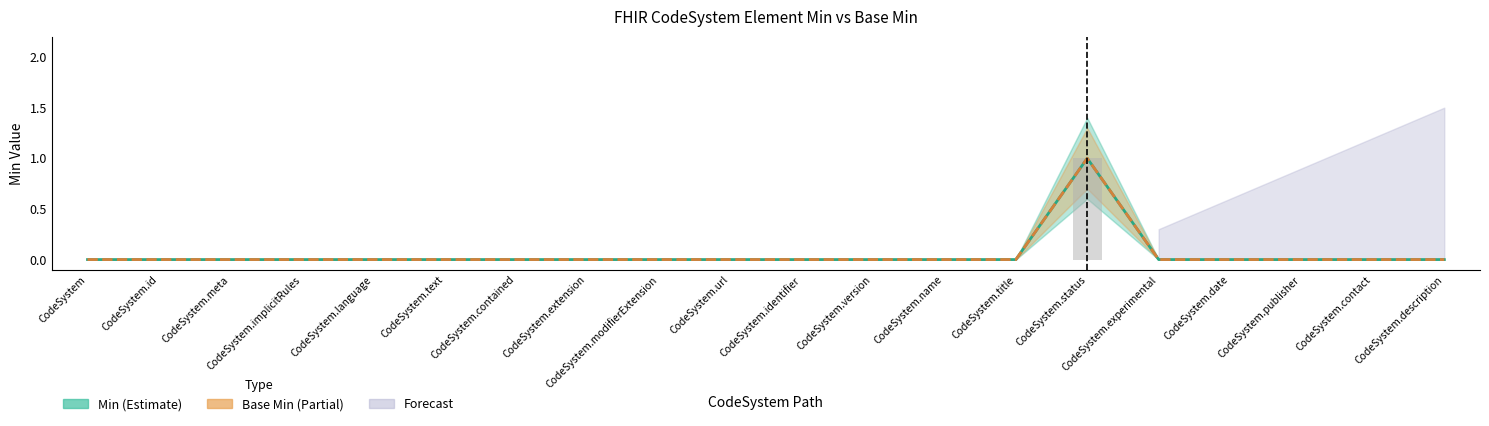

True or false: Base Min (Partial) has a value of -1 at CodeSystem.contact.

False